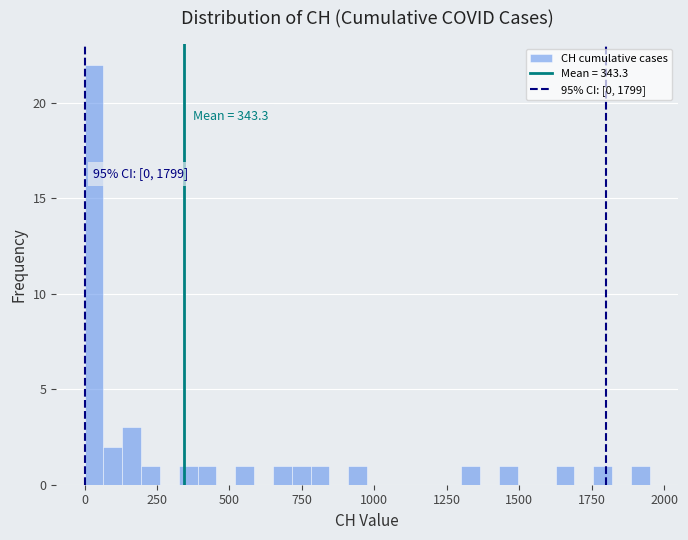

Around what value on the x-axis is the tallest bar? Give the approximate position of its centre, as read against the axis.

50